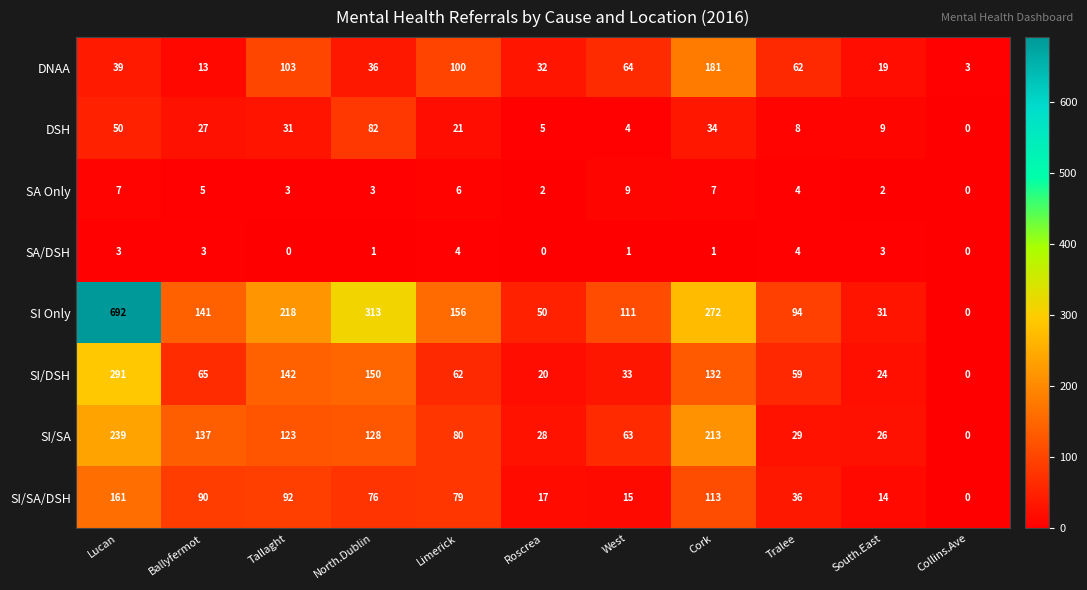

Rank the series by their maximum value, from lowest to highest.

SA/DSH, SA Only, DSH, SI/SA/DSH, DNAA, SI/SA, SI/DSH, SI Only